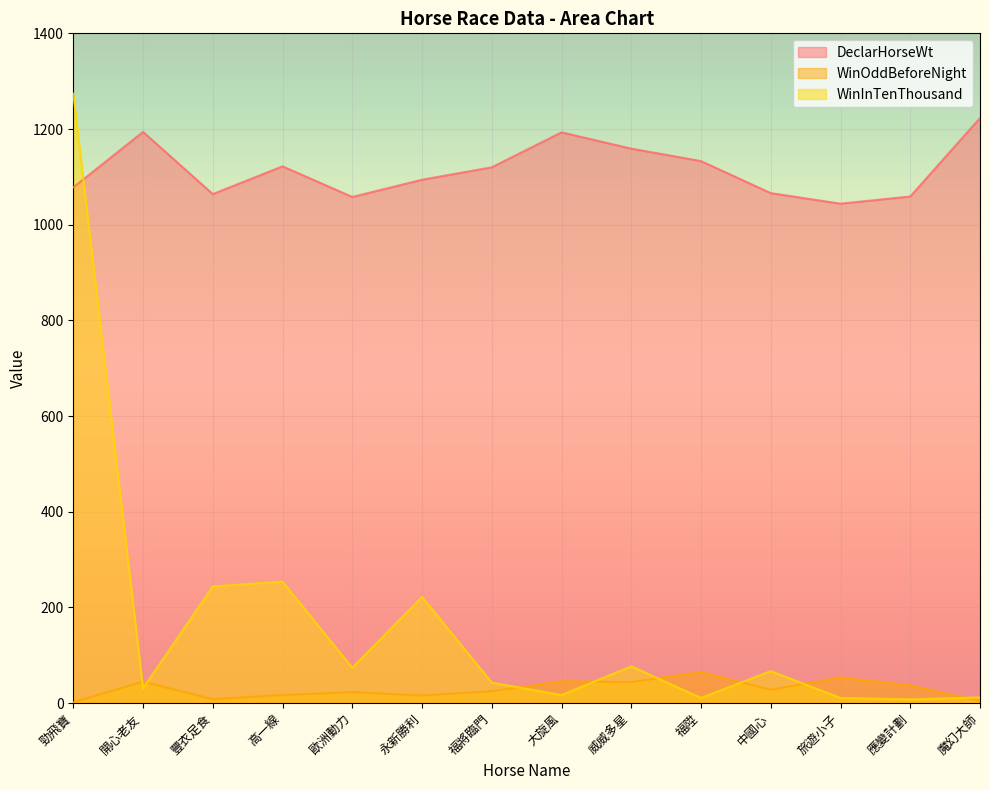

What position from the right is 勁飛寶?

14